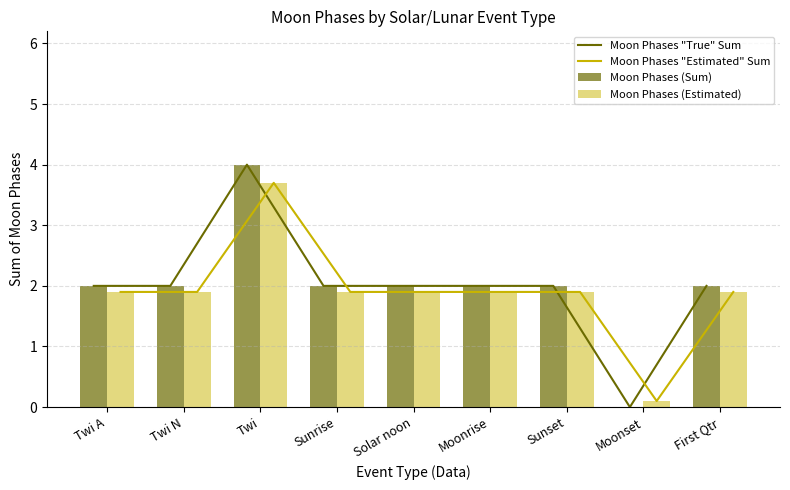

How many categories are shown in the chart?

9